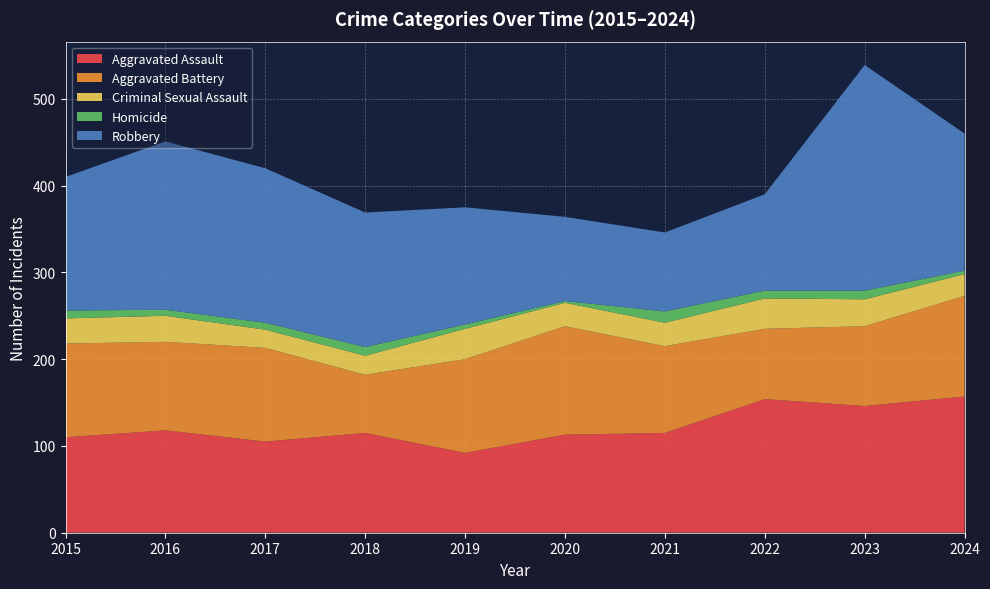

Reading left to right, transcribe all the data shown in this chart.

Aggravated Assault: 2015=110	2016=118	2017=105	2018=115	2019=92	2020=113	2021=115	2022=154	2023=146	2024=157
Aggravated Battery: 2015=108	2016=102	2017=108	2018=67	2019=108	2020=125	2021=100	2022=81	2023=92	2024=116
Criminal Sexual Assault: 2015=29	2016=30	2017=21	2018=22	2019=35	2020=27	2021=27	2022=35	2023=31	2024=25
Homicide: 2015=9	2016=7	2017=8	2018=10	2019=5	2020=2	2021=13	2022=9	2023=10	2024=4
Robbery: 2015=154	2016=194	2017=178	2018=155	2019=135	2020=97	2021=91	2022=111	2023=260	2024=158